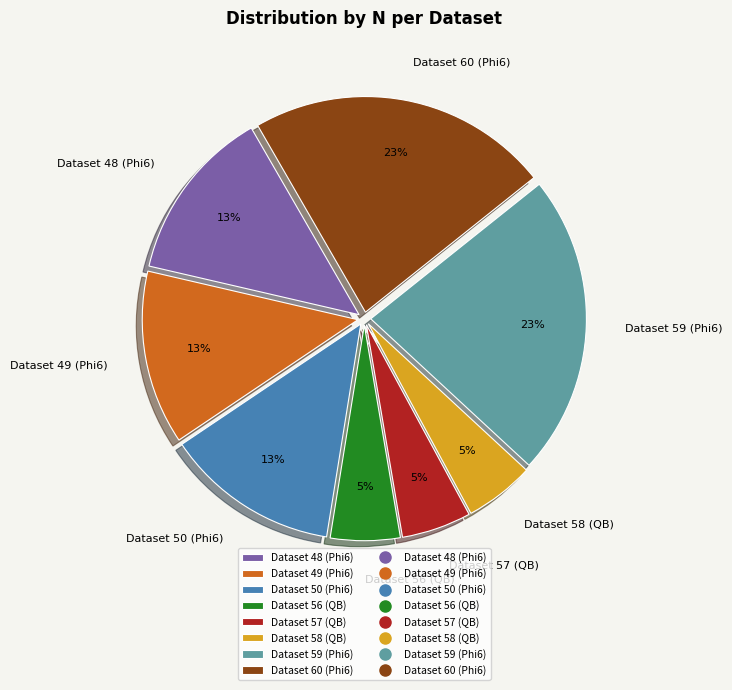

To the nearest percent, what is the combined percentage of Dataset 48 (Phi6) and Dataset 56 (QB)?

18%